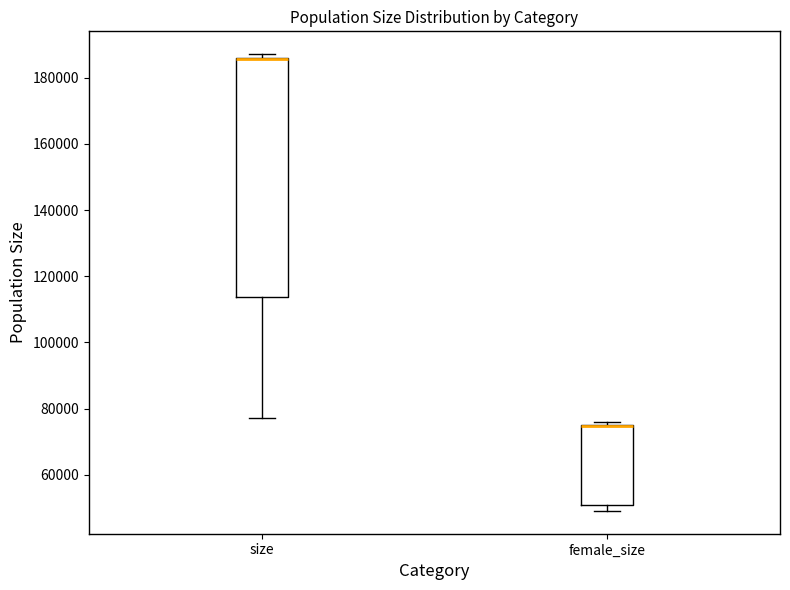

Reading left to right, transcribe this box plot: for each box, give where its median line is, the range the box spans, and where its two whiskers end, as read against the y-axis. The values are not printed on the chart, so give them approximately, as read against the axis.

size: median 186000 (drawn on the box's upper edge), box 114000 to 186000, whiskers 76000 to 188000
female_size: median 74000 (drawn on the box's upper edge), box 50000 to 76000, whiskers 50000 (just below the box's lower edge) to 76000 (just above the box's upper edge)